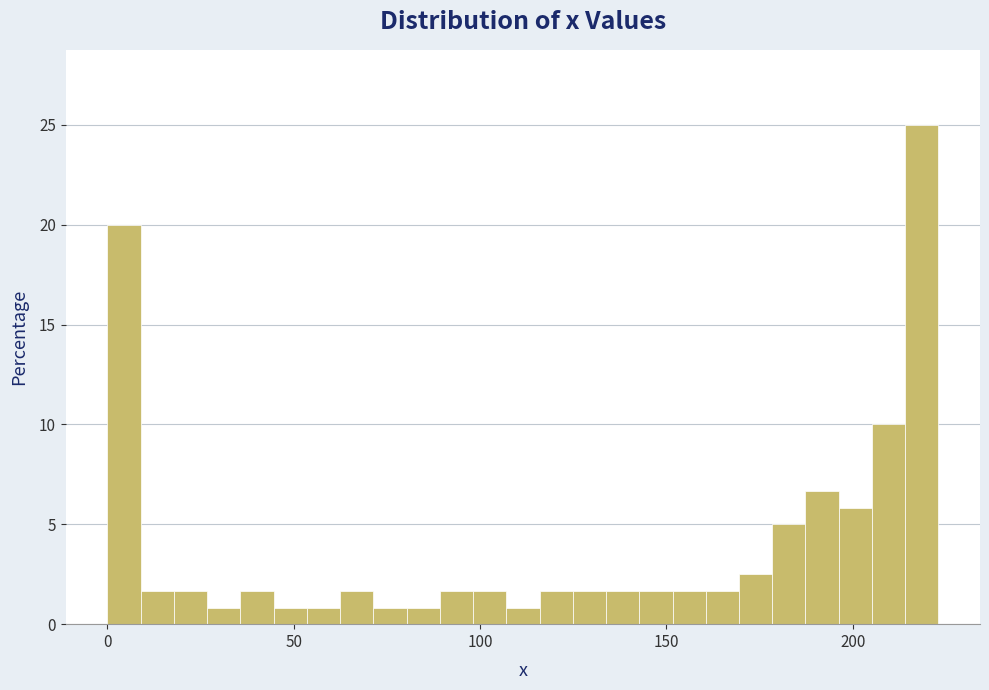

Read against the x-axis, roughly where is the centre of the tallest bar?

220